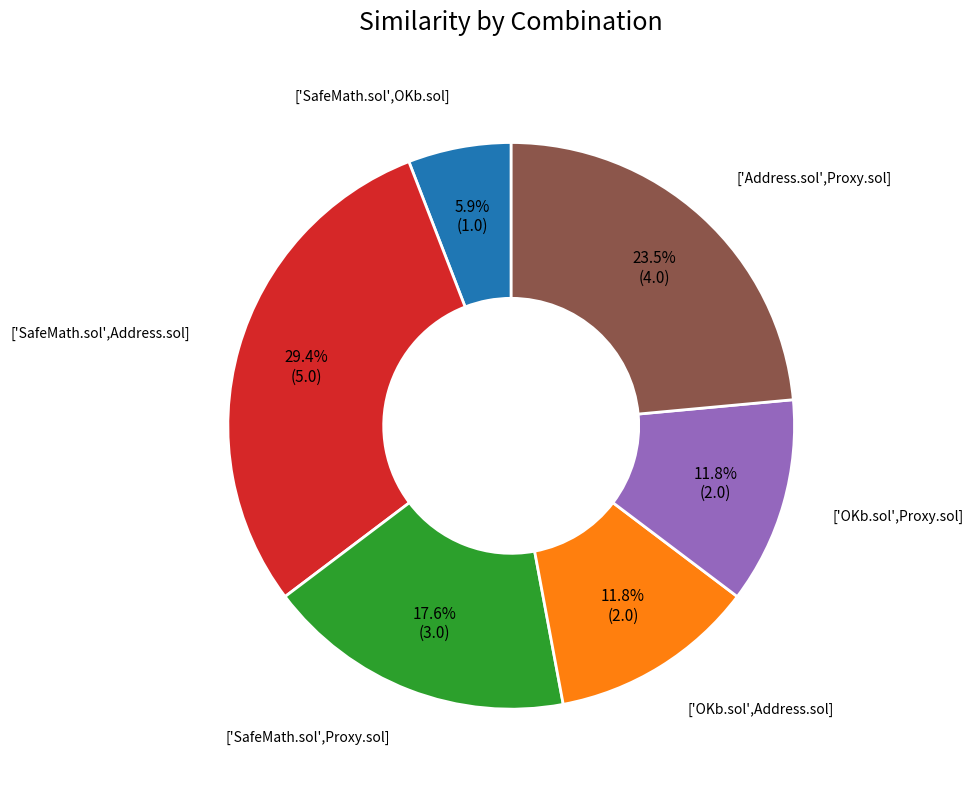

Is there any slice that represents more than half of the pie?

No